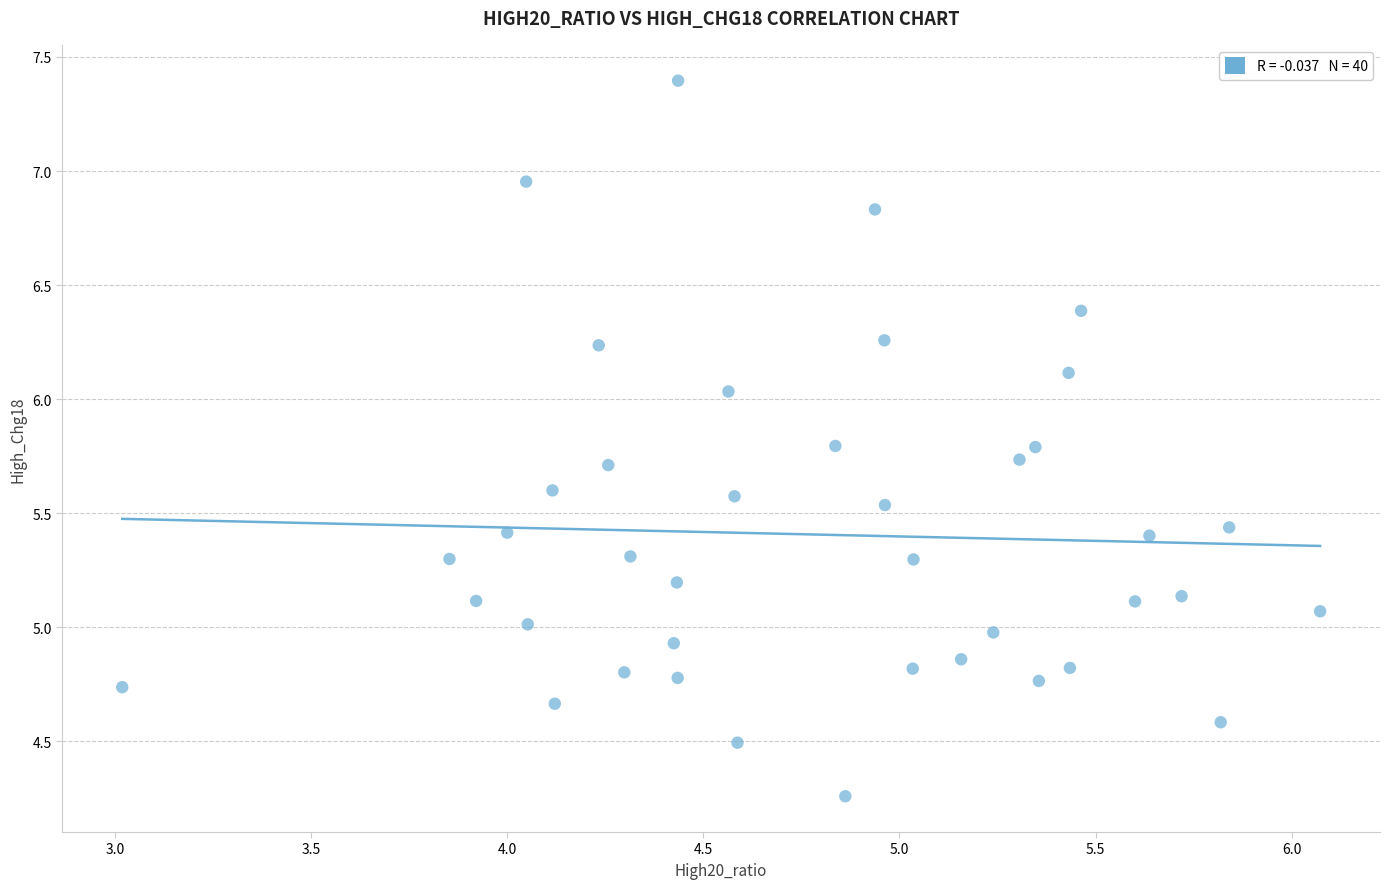

What is the range of Y values (max minus min)?

3.1